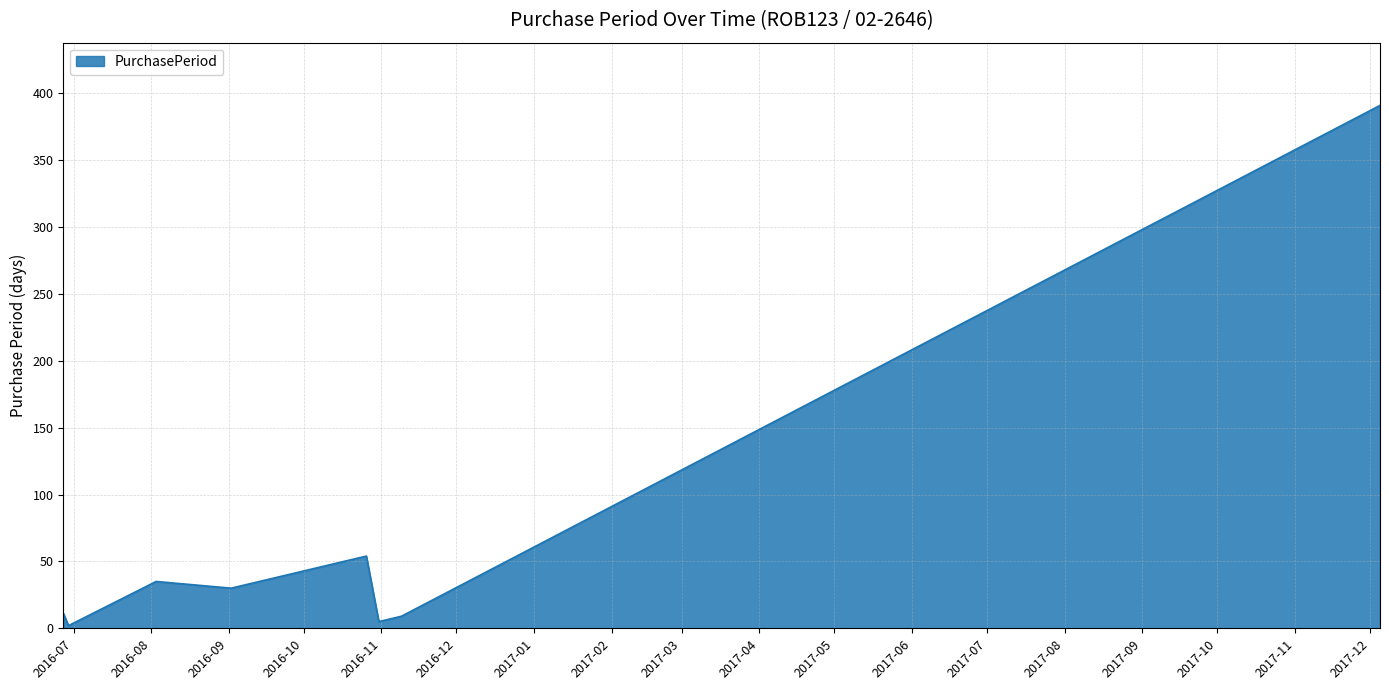

True or false: the data has more than 2 interior local peaks.

False